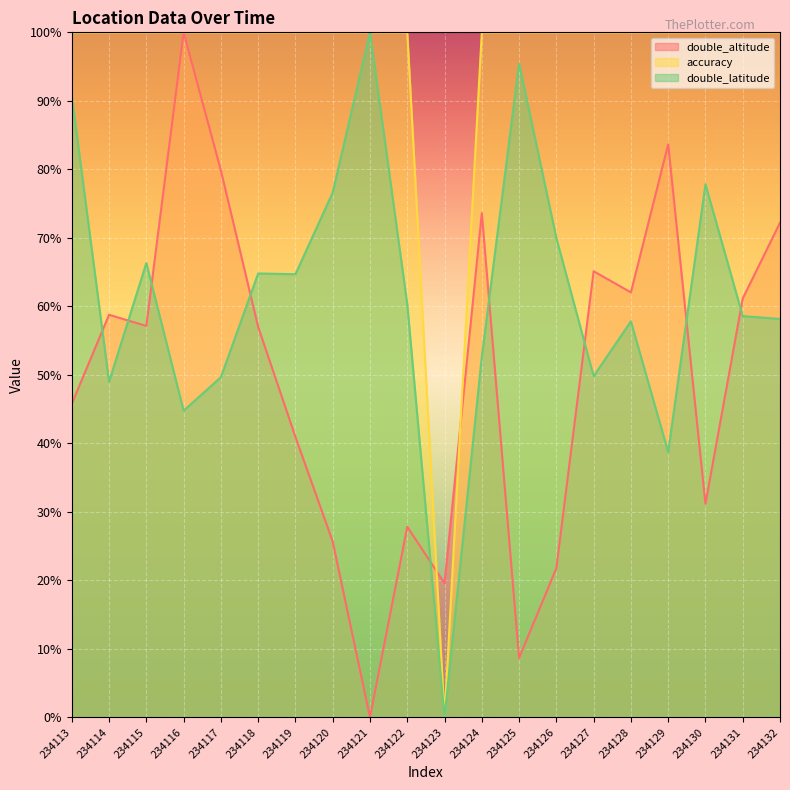

Between which two adjacent categories do accuracy and double_altitude first intersect?

234122 and 234123